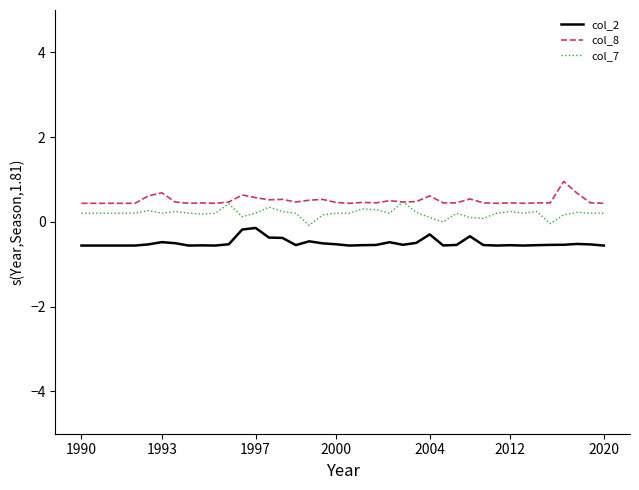

List the series in order of their peak value, lowest first.

col_2, col_7, col_8